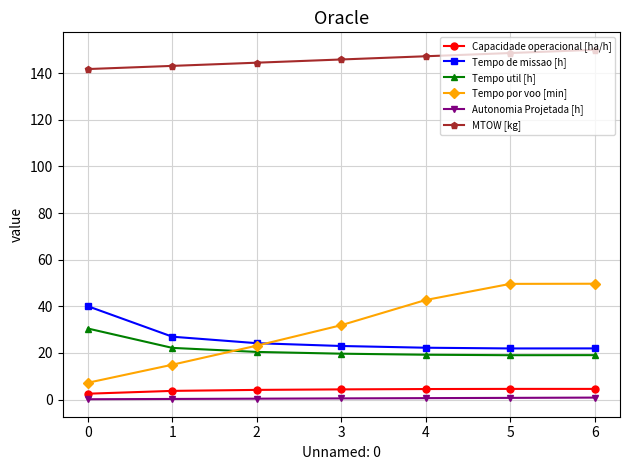

Is it true that Tempo util [h] equals 19.7 at 3?

True